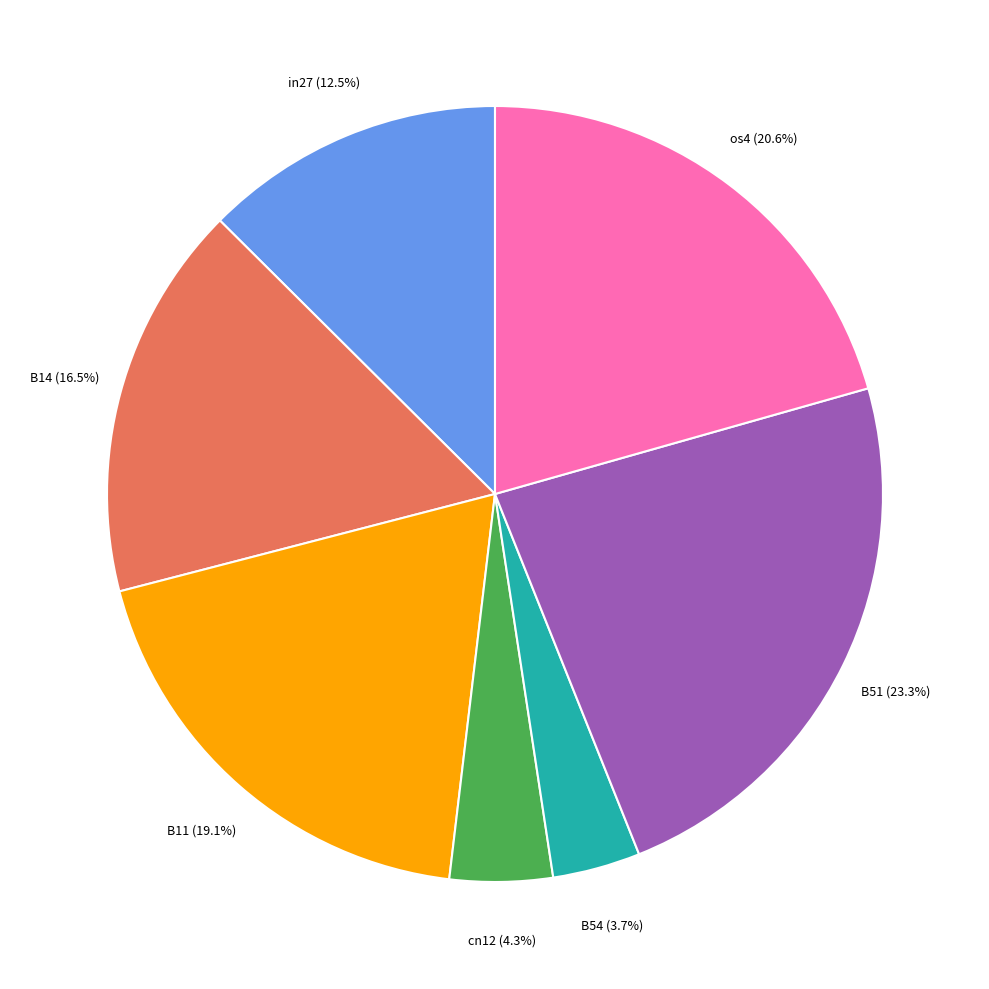

Count the number of slices in the pie.

7